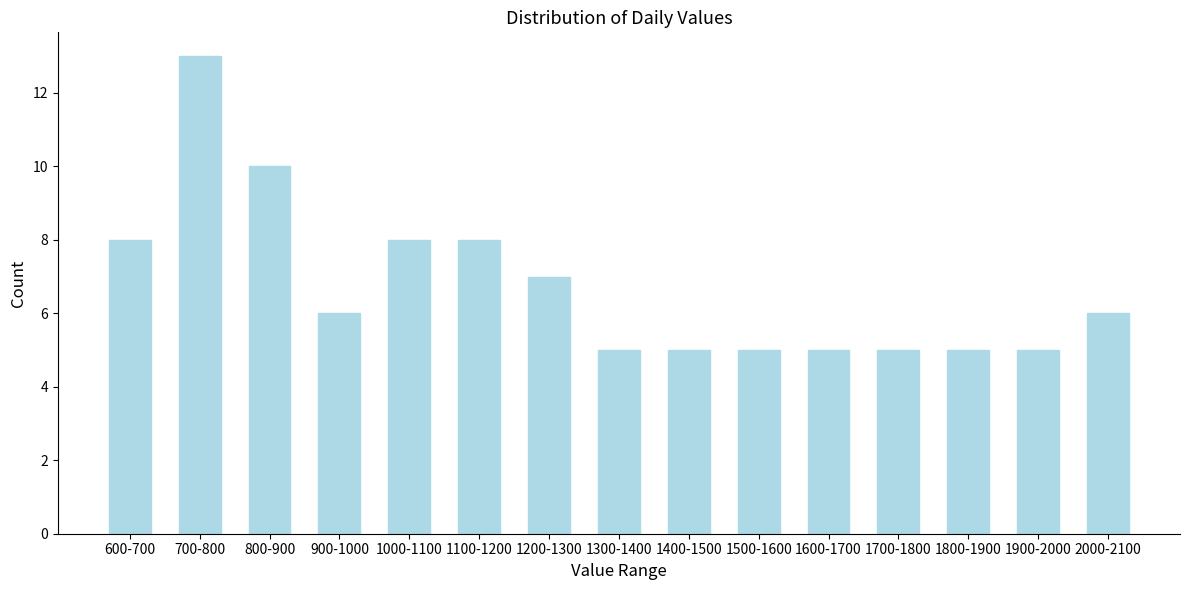

Reading left to right, what are all the values shown in this chart?

600-700=8	700-800=13	800-900=10	900-1000=6	1000-1100=8	1100-1200=8	1200-1300=7	1300-1400=5	1400-1500=5	1500-1600=5	1600-1700=5	1700-1800=5	1800-1900=5	1900-2000=5	2000-2100=6